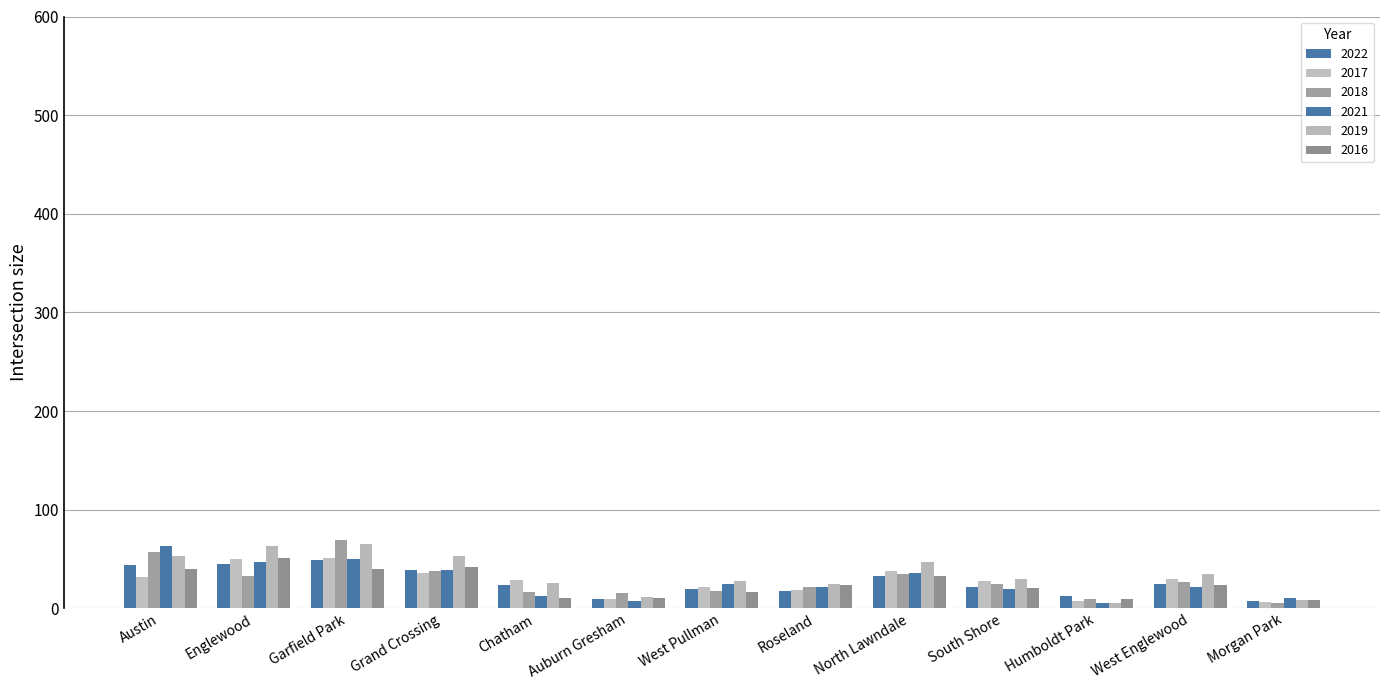

Are the bars grouped side by side (vs. stacked)?

Yes